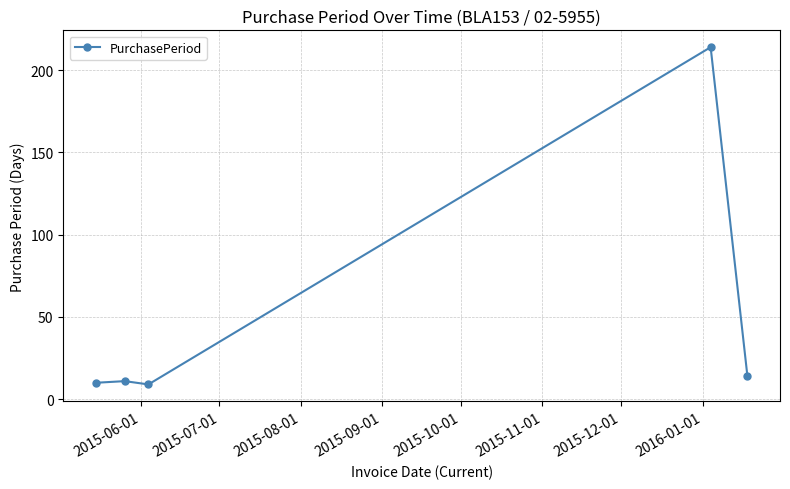

What is the sum of all values?

258